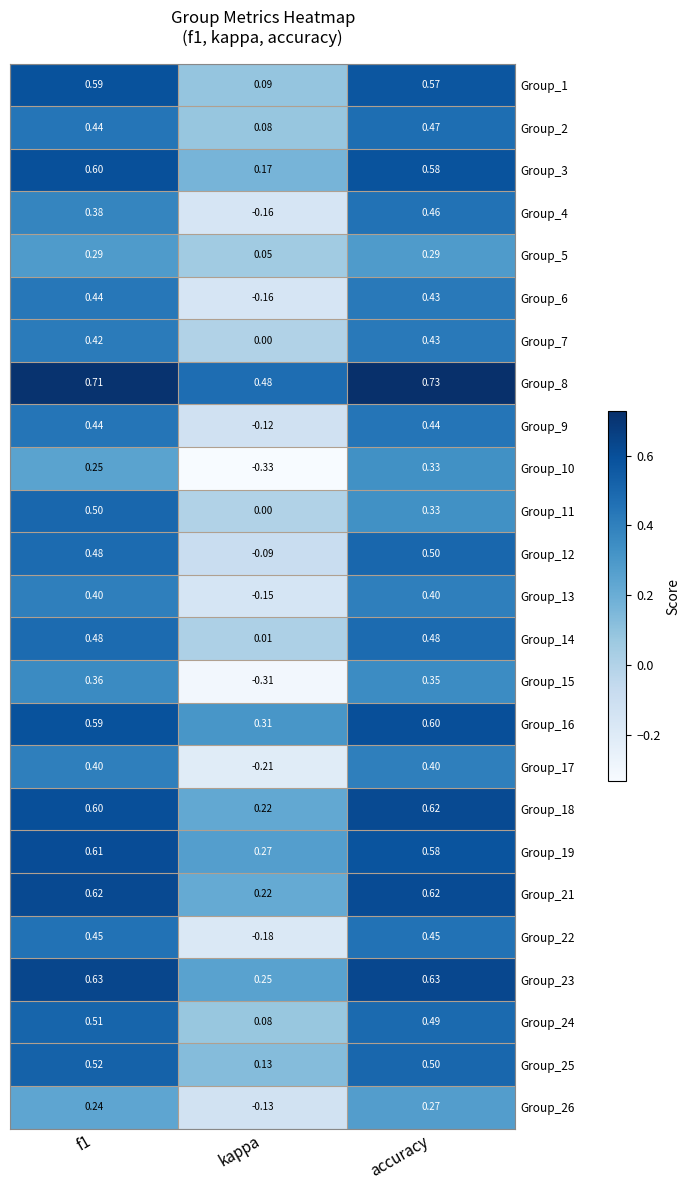

Is the value of Group_4 at accuracy greater than the value of Group_23 at accuracy?

No